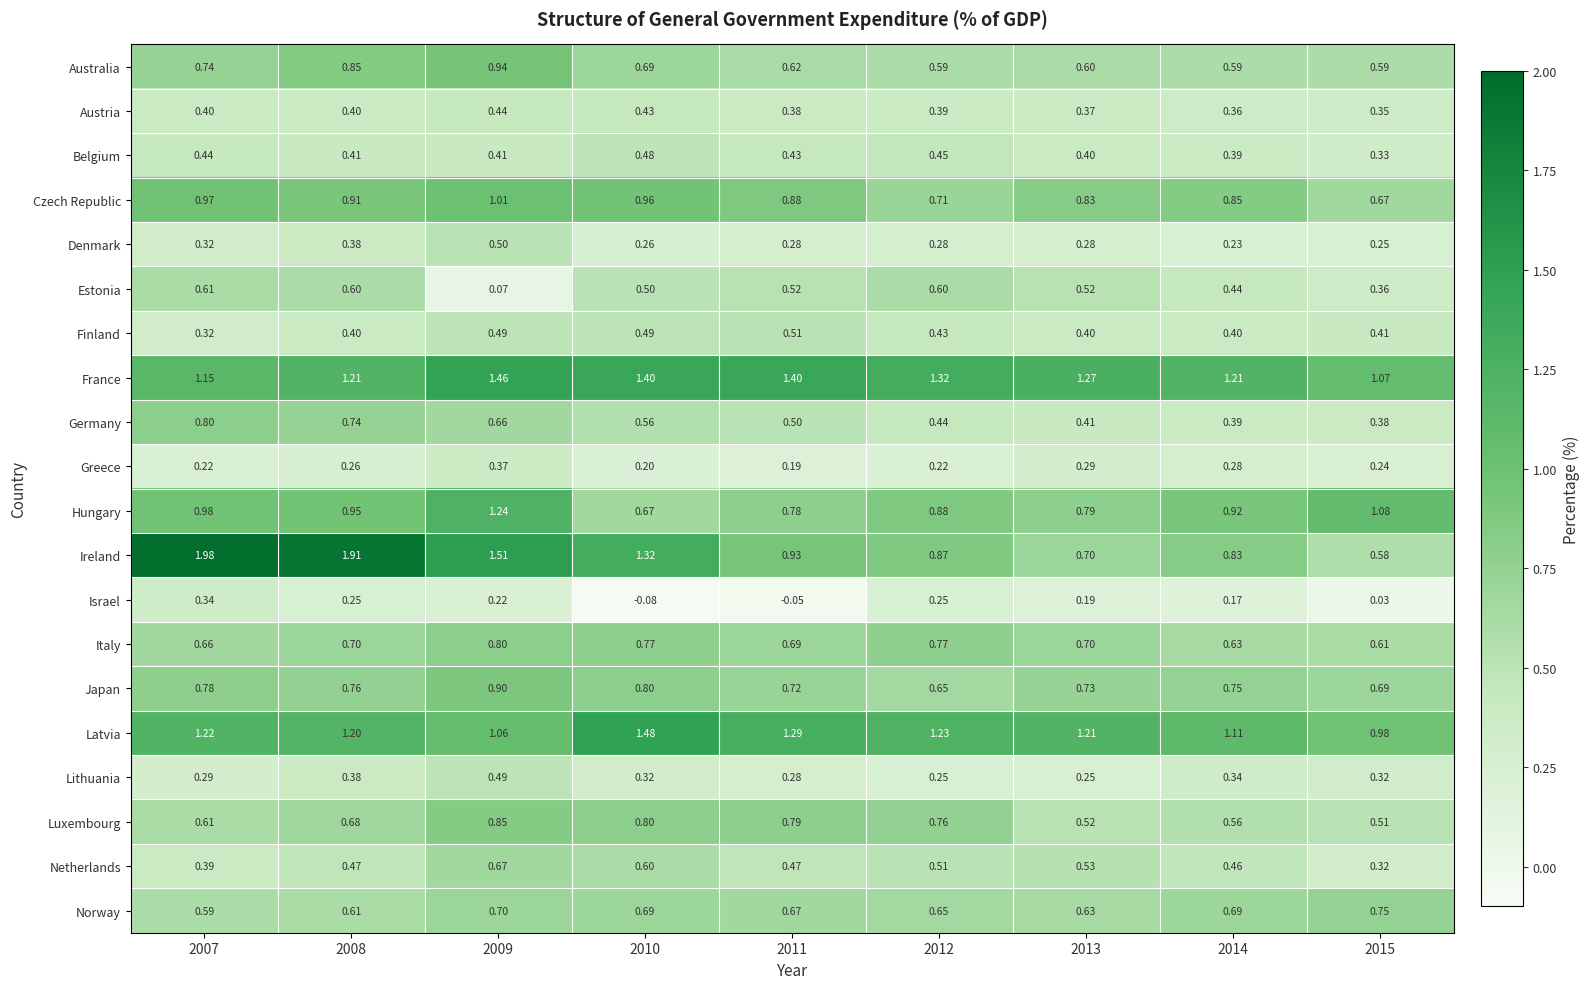

Which series has the widest spread of values?

Ireland